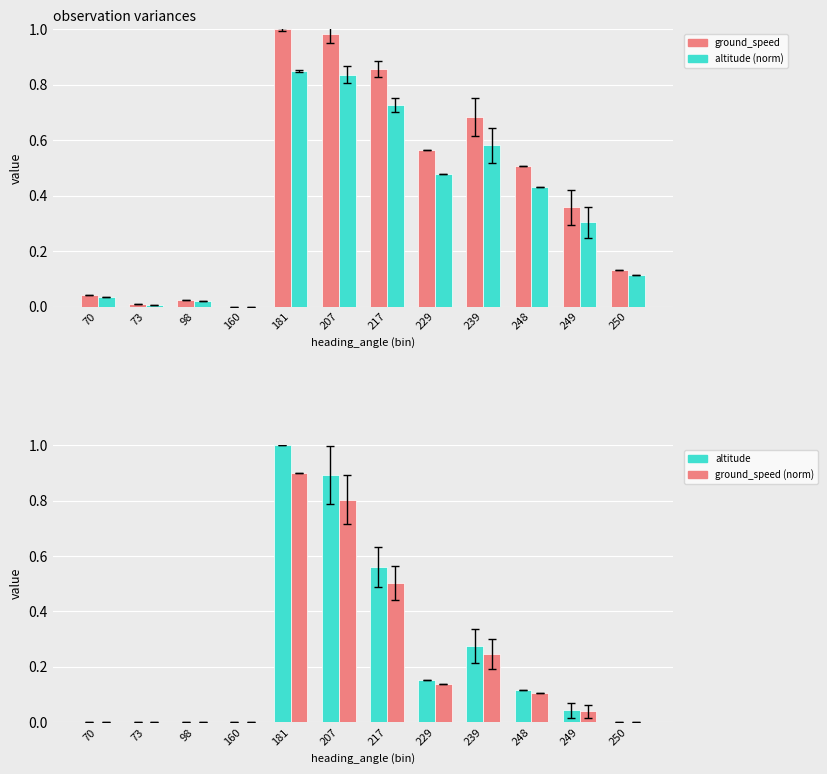

Between 250 and 248, which is larger?

248